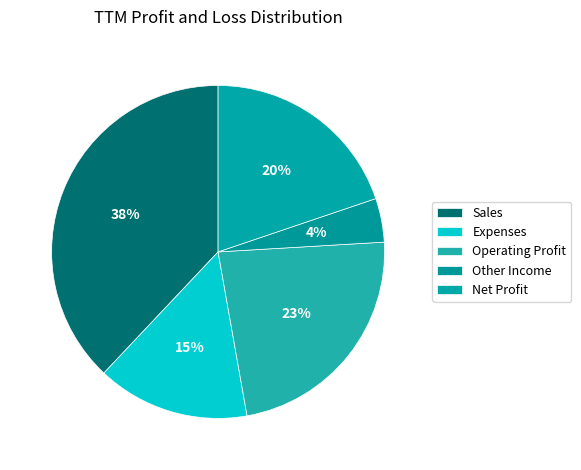

How many slices are in this pie chart?

5